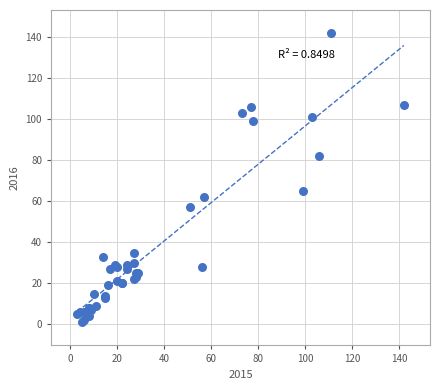

What Y value in the scatter plot is closest to 71?

65